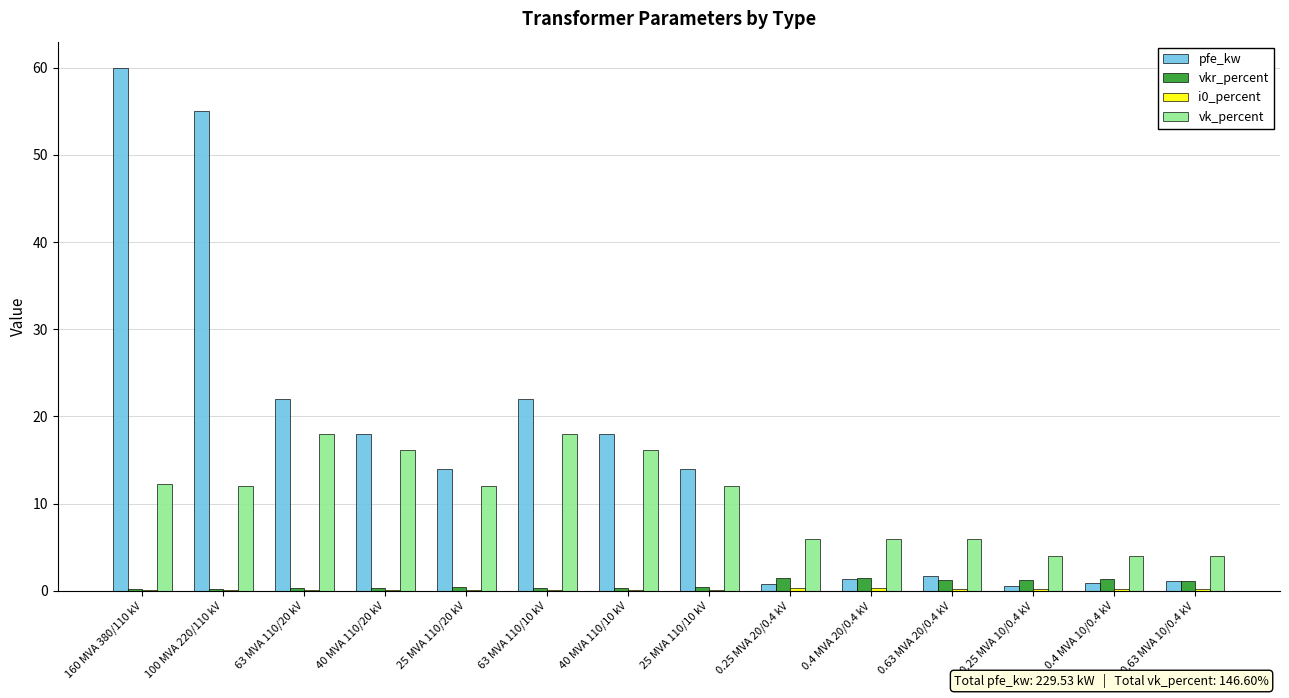

Does the chart contain stacked bars?

No